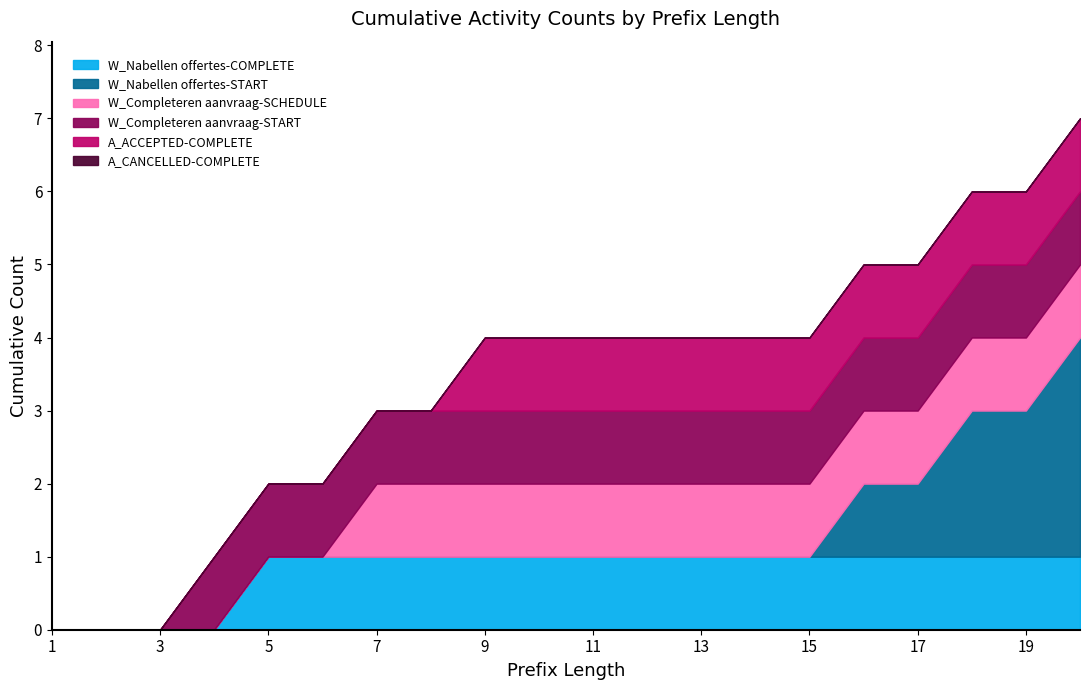

What is the difference between the maximum and minimum values in the W_Nabellen offertes-START series?

3